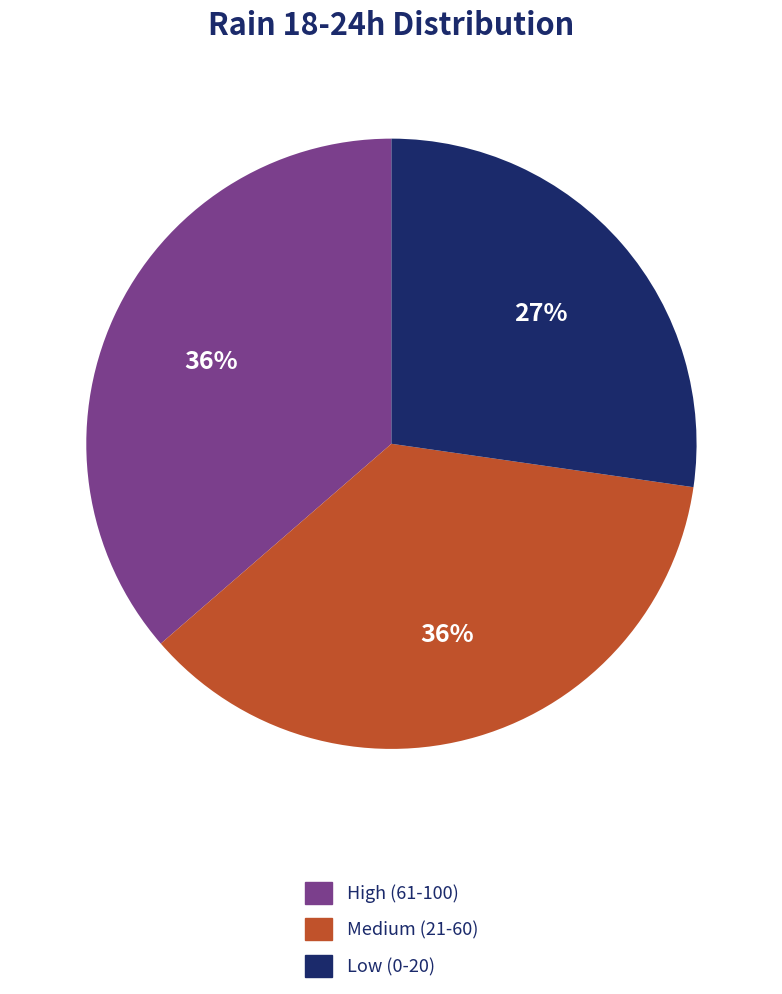

Is there any slice that represents more than half of the pie?

No